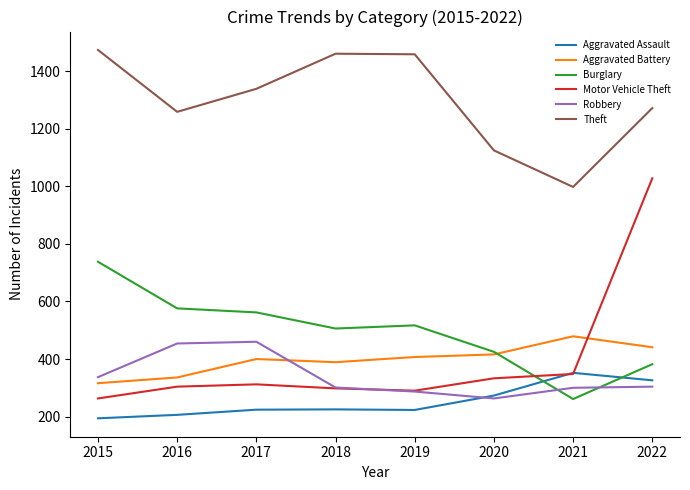

What is the highest value of the Robbery series?

460